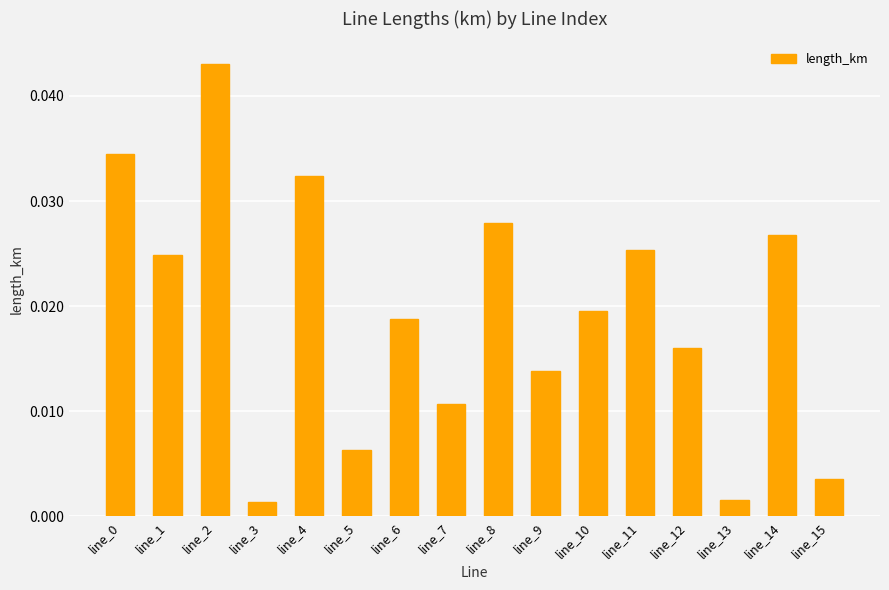

Which category has the highest value across all series?

line_2